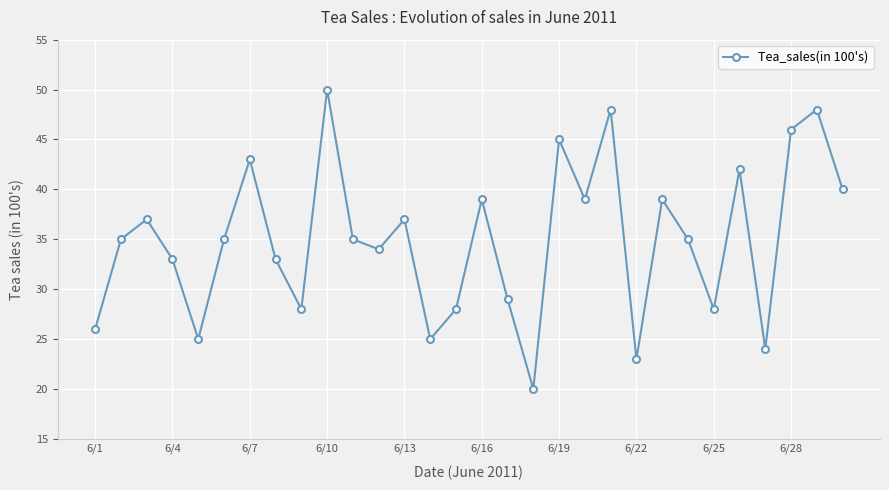

What is the value of the 5th point from the left?

25